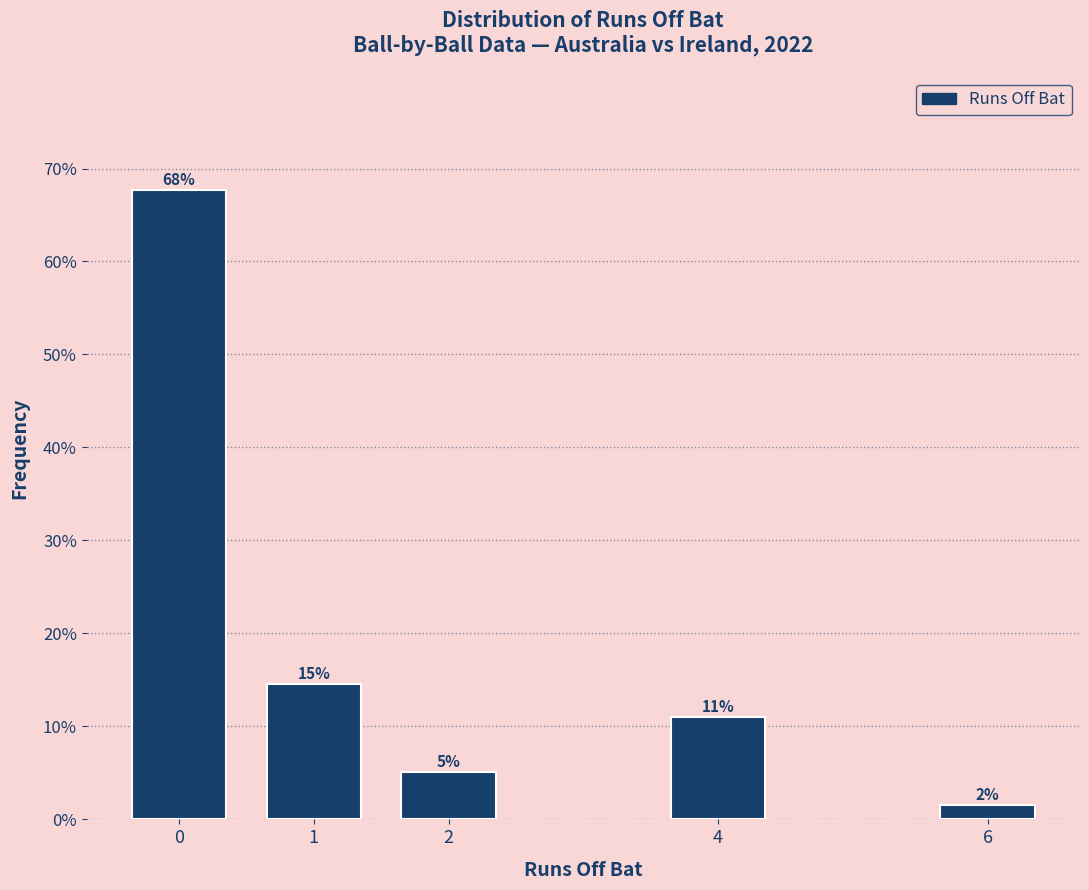

How many bars are there in total?

5